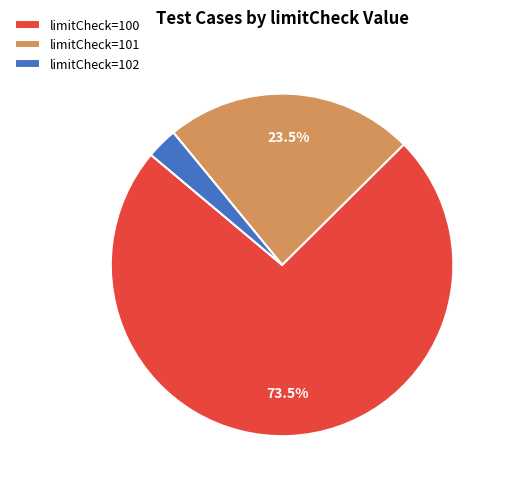

Combined, do limitCheck=101 and limitCheck=100 account for over 50%?

Yes